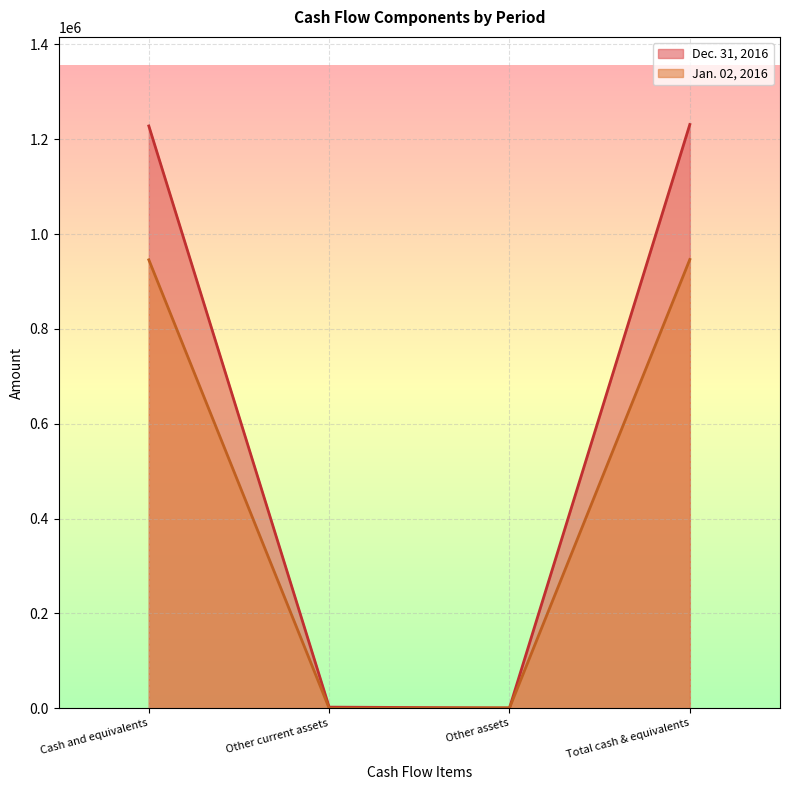

Which series has the largest total across all categories?

Dec. 31, 2016